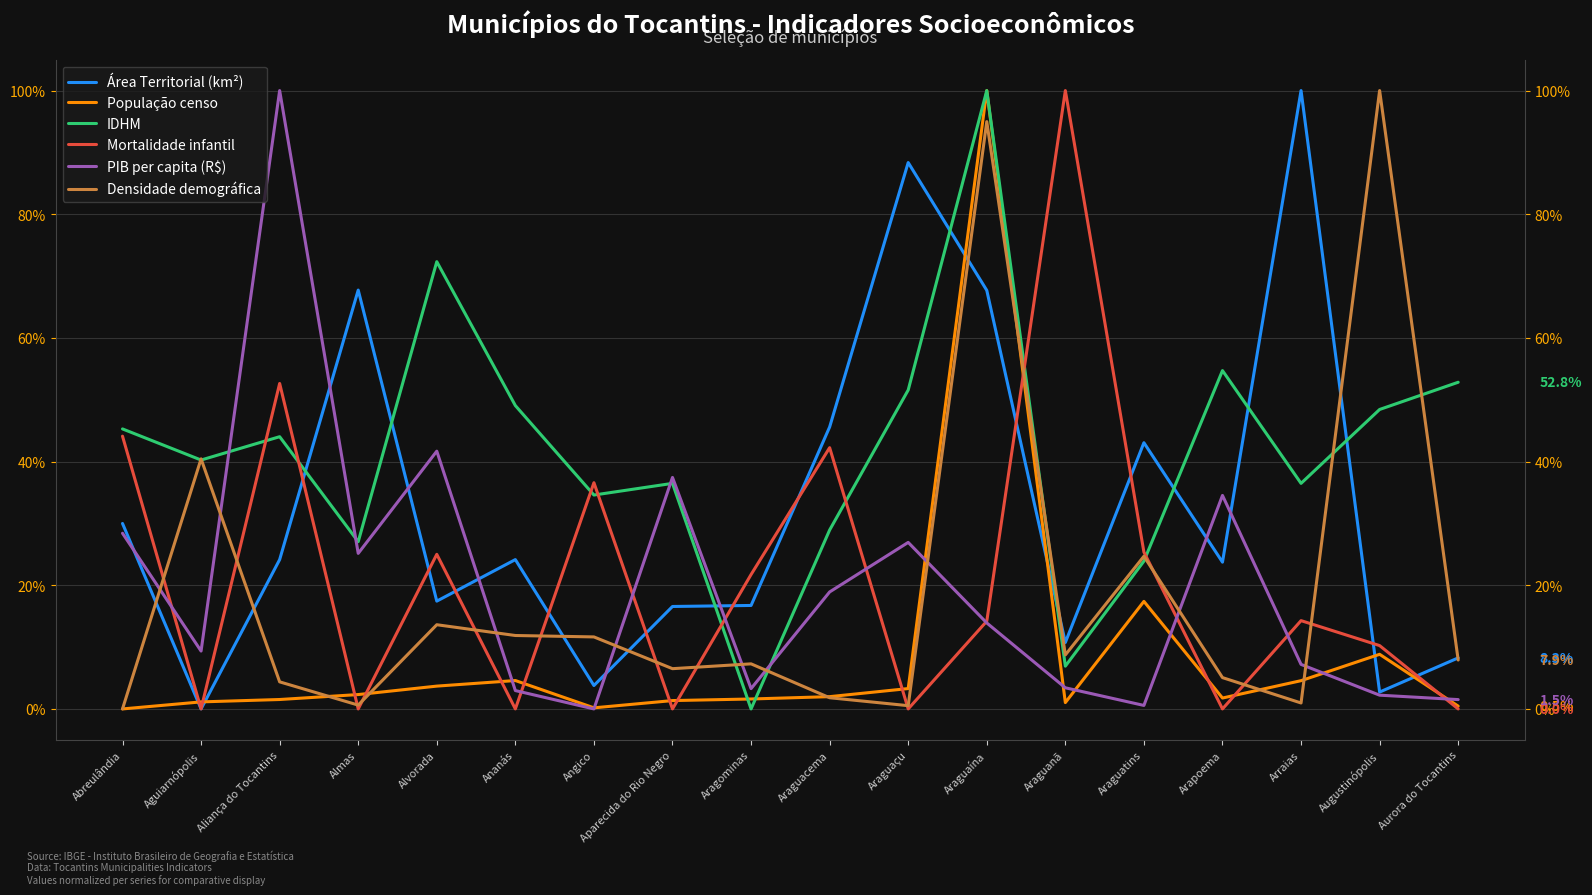

What is the average value of the População censo series?

0.1